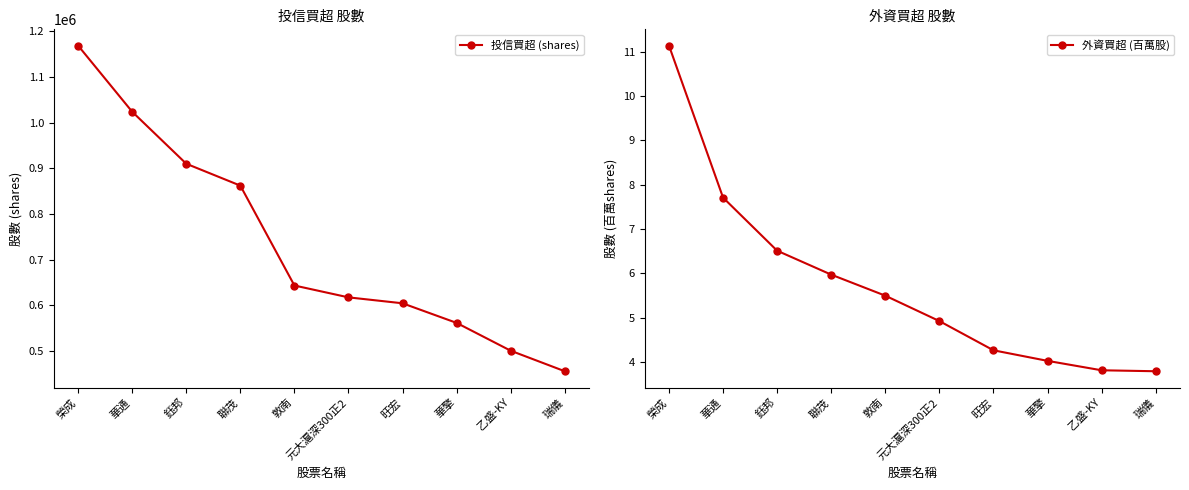

What is the value of the 外資買超 (百萬股) point at the 7th from the left?

4.3